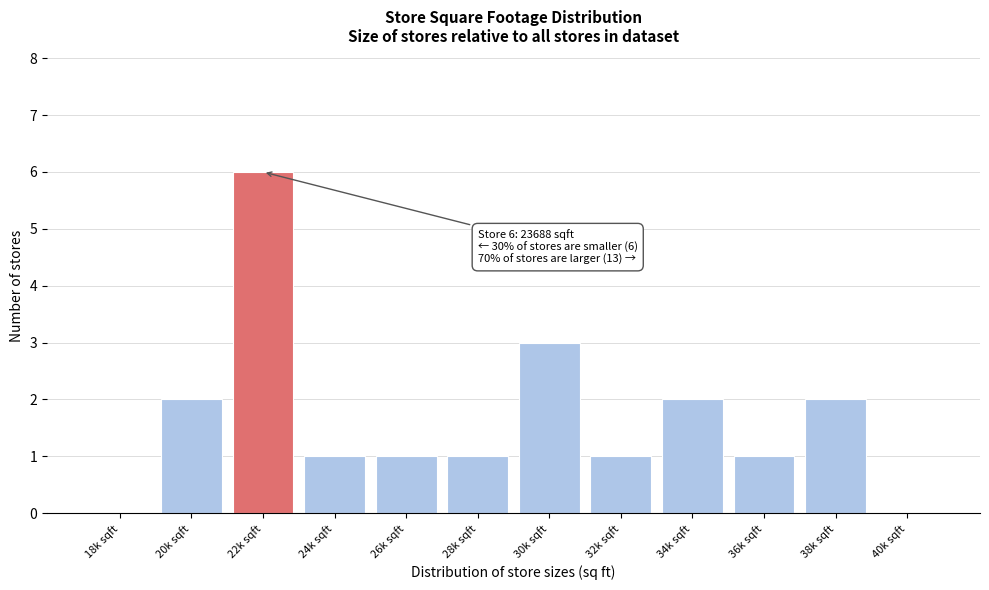

Reading right to left, transcribe all the data shown in this chart.

40k sqft=0	38k sqft=2	36k sqft=1	34k sqft=2	32k sqft=1	30k sqft=3	28k sqft=1	26k sqft=1	24k sqft=1	22k sqft=6	20k sqft=2	18k sqft=0